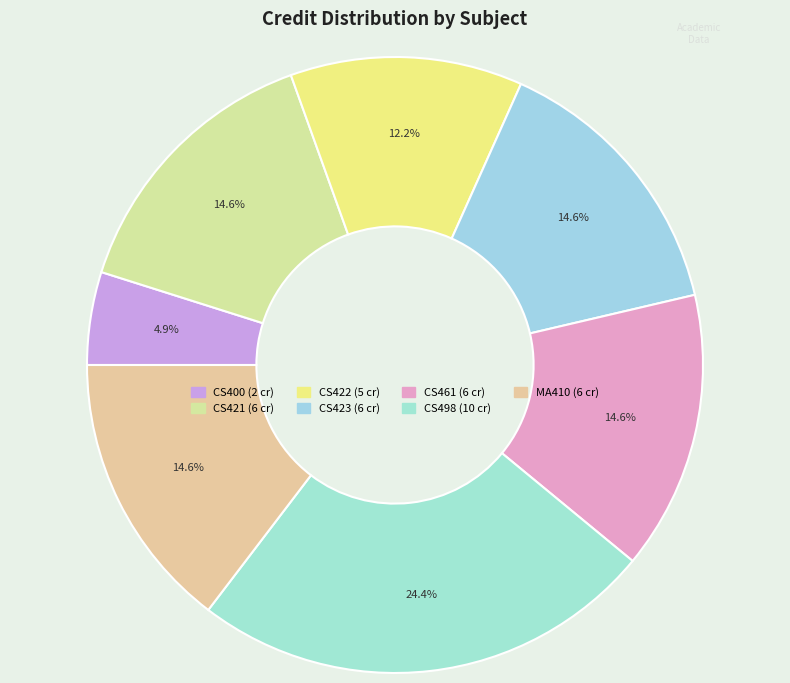

The CS422 slice represents 18% of the pie. True or false?

False